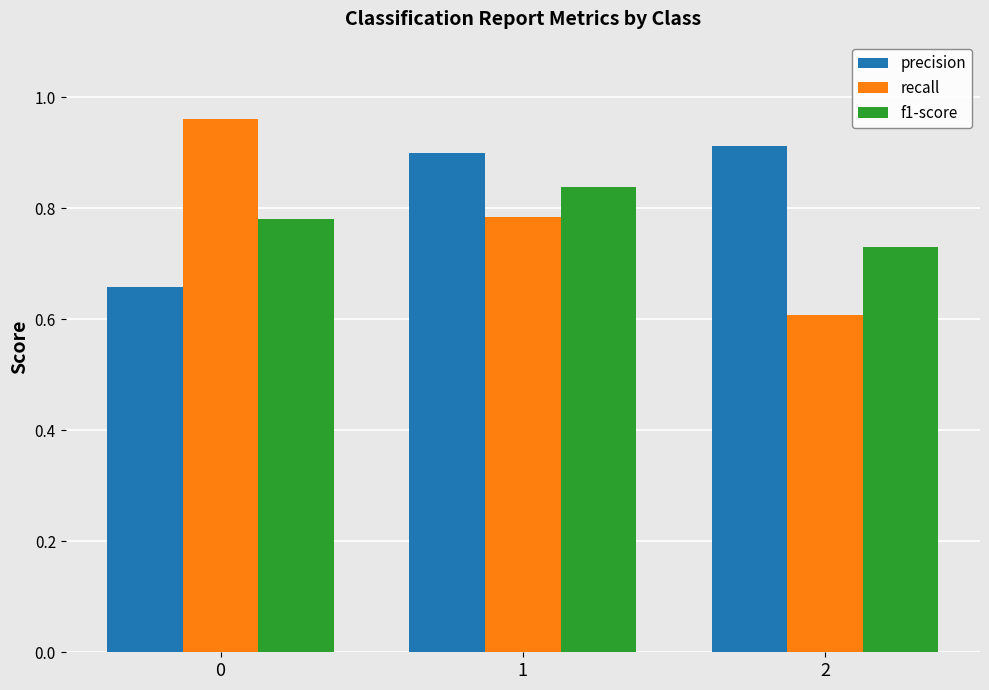

What is the difference between the f1-score values at 1 and 2?

0.1